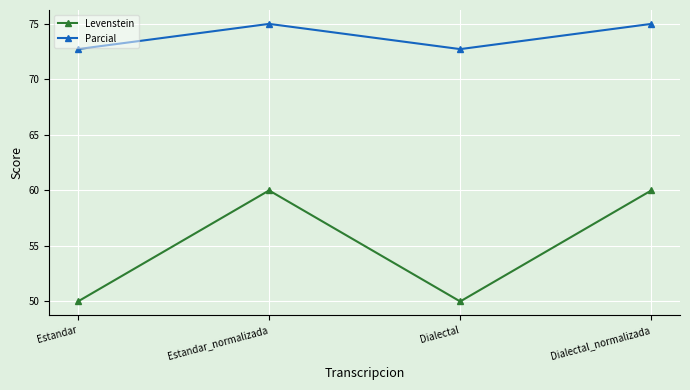

How many lines are shown in the chart?

2